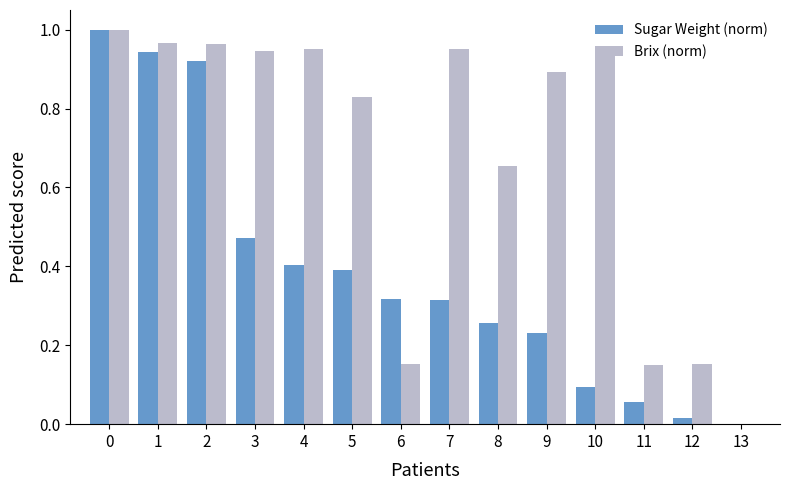

Are the bars horizontal?

No